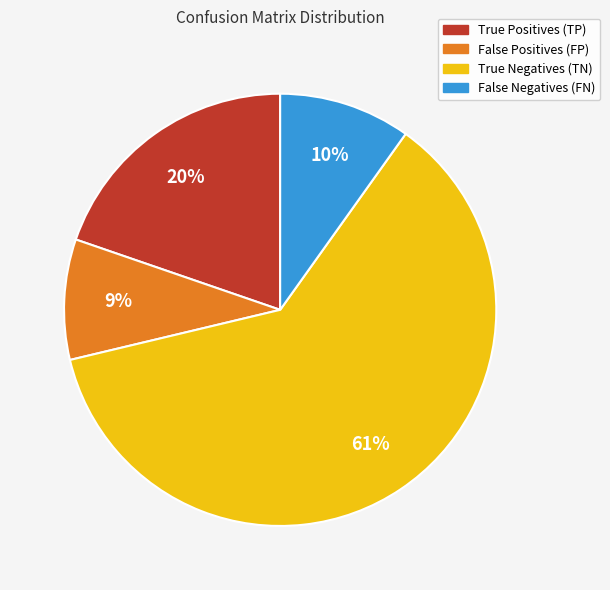

True or false: True Positives (TP) accounts for 8% of the total.

False